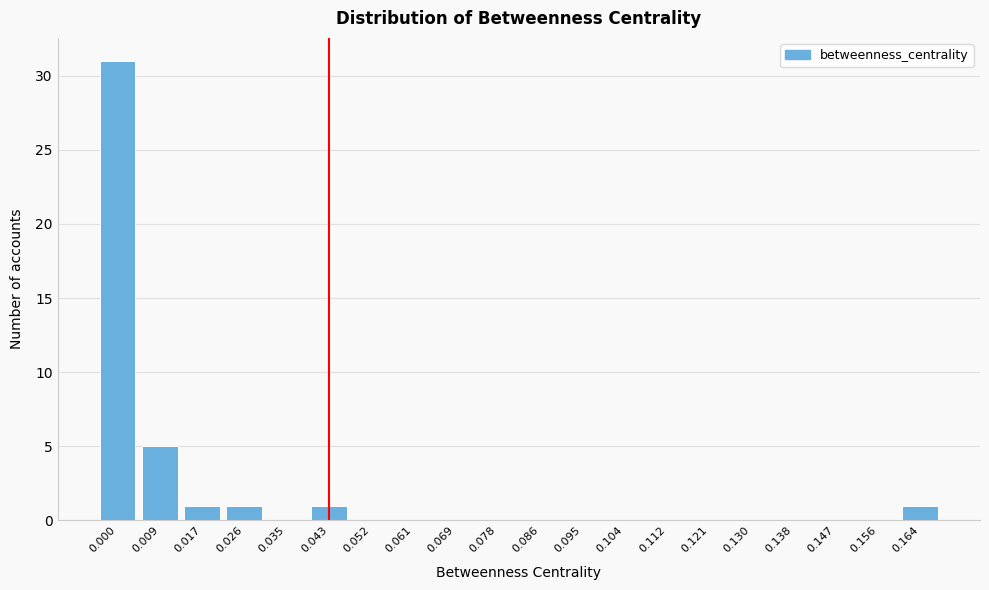

Reading left to right, extract all data points from this chart.

0.000=31	0.009=5	0.017=1	0.026=1	0.035=0	0.043=1	0.052=0	0.061=0	0.069=0	0.078=0	0.086=0	0.095=0	0.104=0	0.112=0	0.121=0	0.130=0	0.138=0	0.147=0	0.156=0	0.164=1